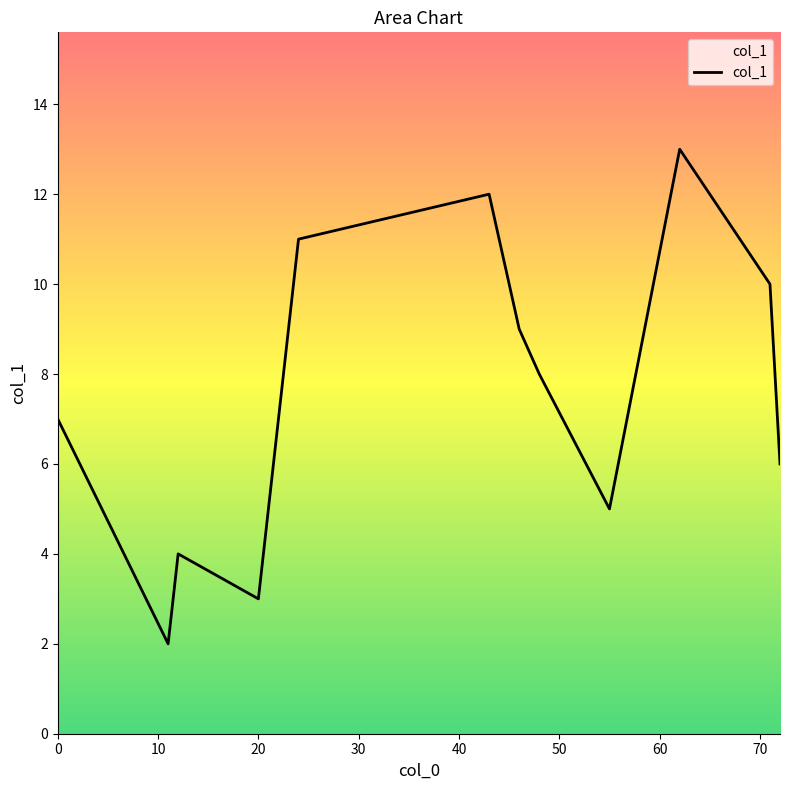

What is the maximum value shown in the chart?

13